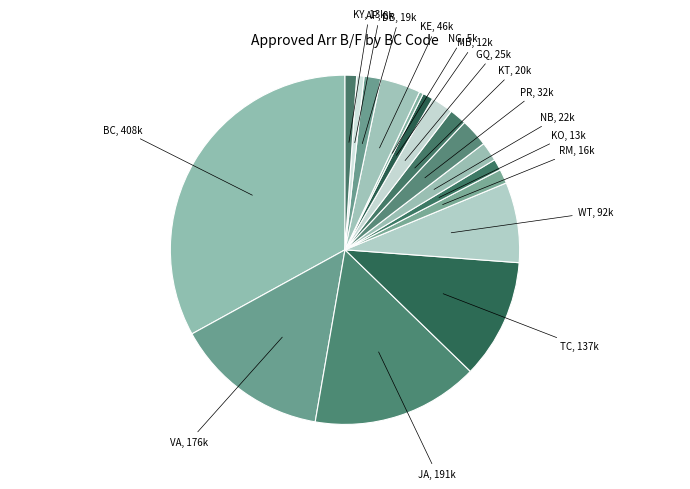

Count the number of slices in the pie.

17